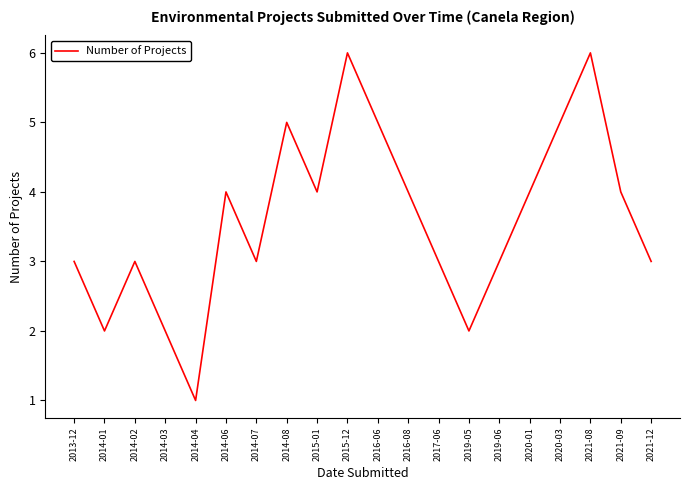

Reading left to right, list all the values displayed in this chart.

3	2	3	2	1	4	3	5	4	6	5	4	3	2	3	4	5	6	4	3